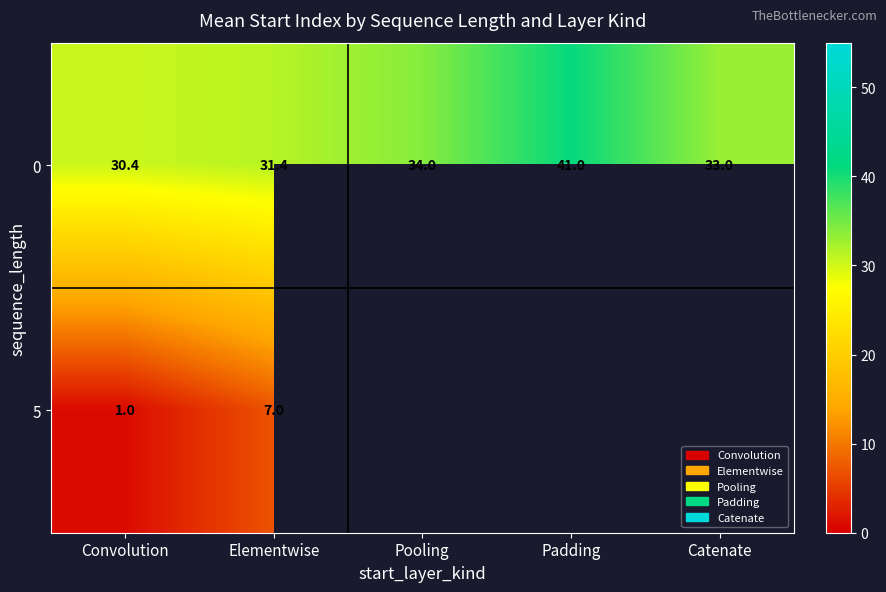

Rank the categories by 0 value from lowest to highest.

Convolution, Elementwise, Catenate, Pooling, Padding